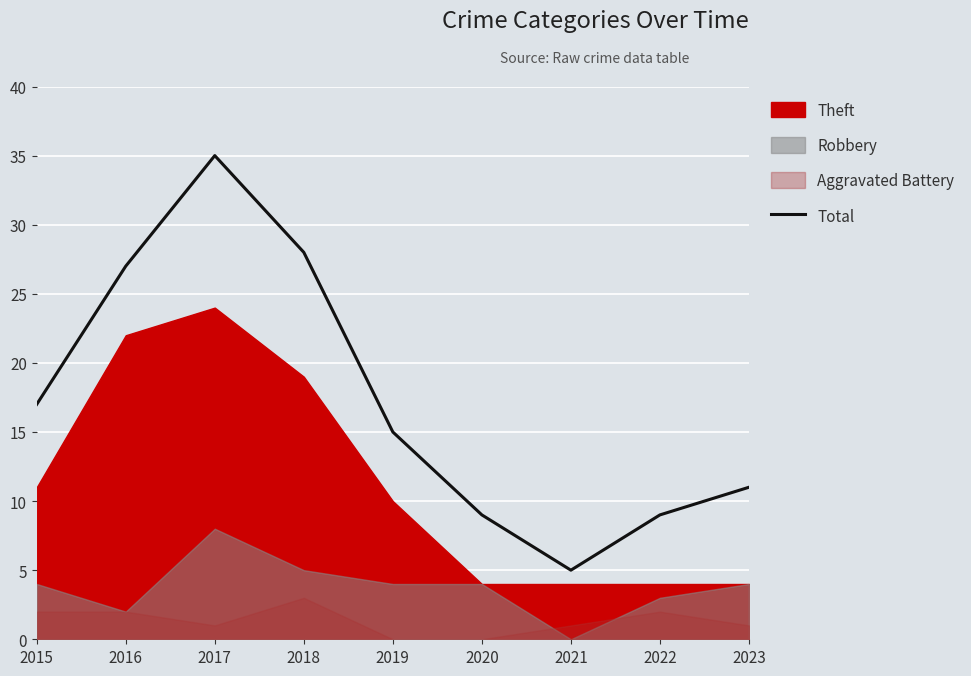

What is the sum of all values?

156